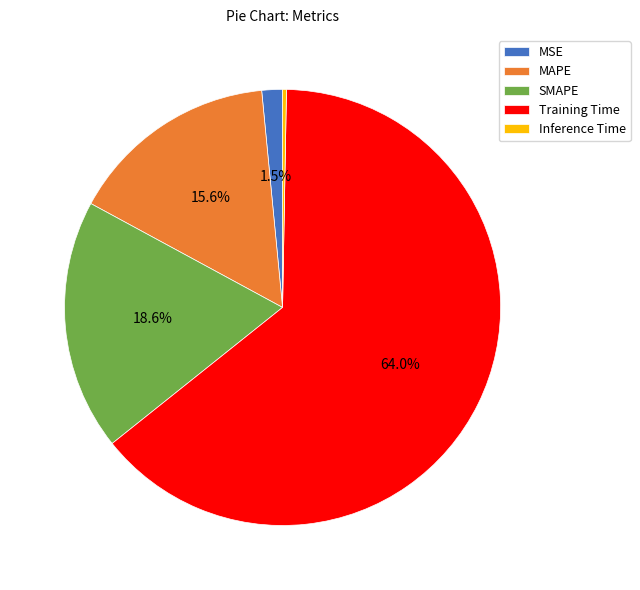

What is the majority slice?

Training Time